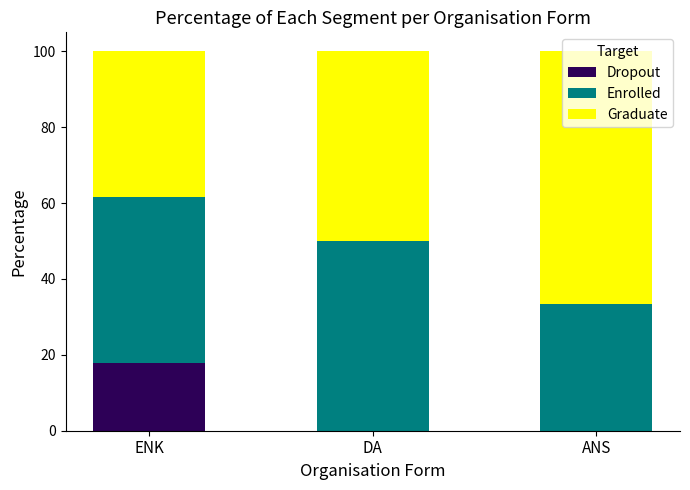

What is the sum of all Dropout values?

17.9